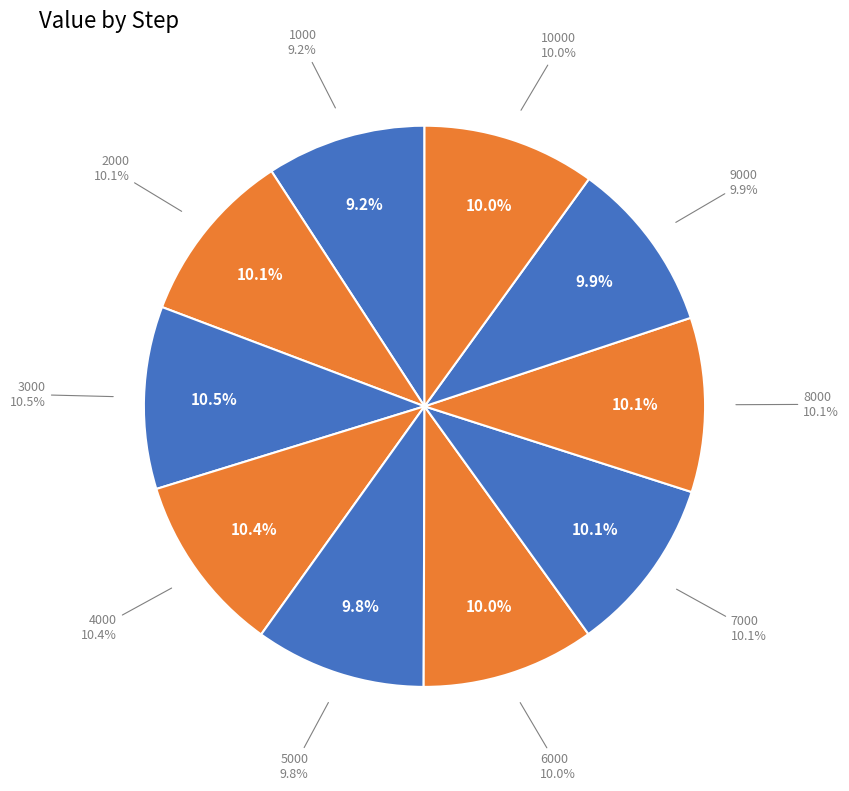

What is the total percentage of 9000 and 4000?

20.3%